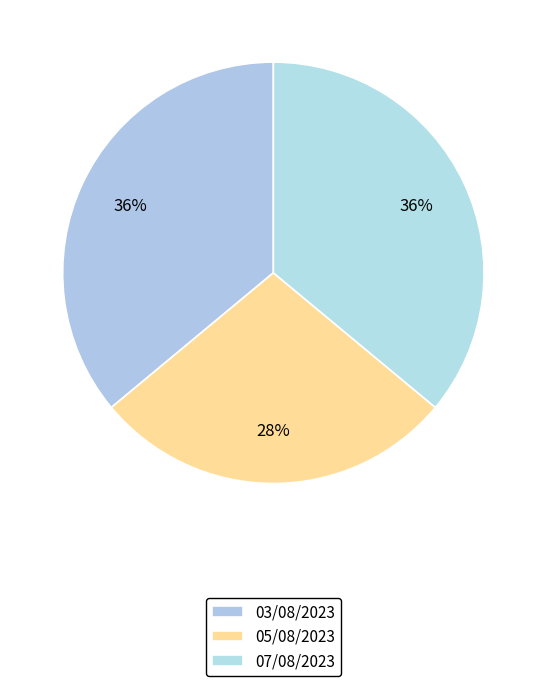

How many segments does this pie chart have?

3